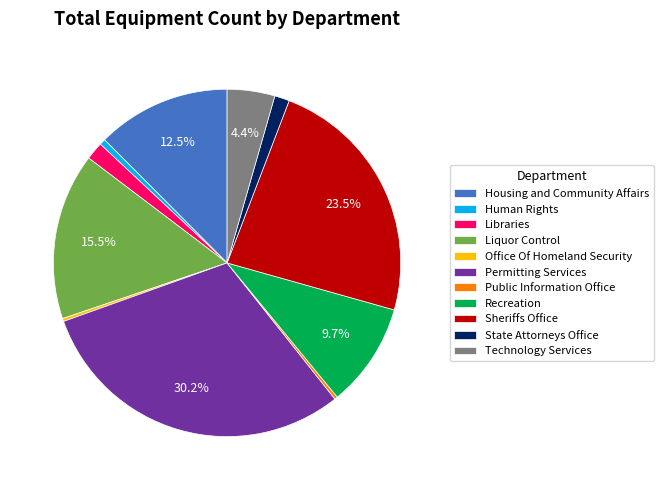

Combined, do Technology Services and State Attorneys Office account for over 50%?

No